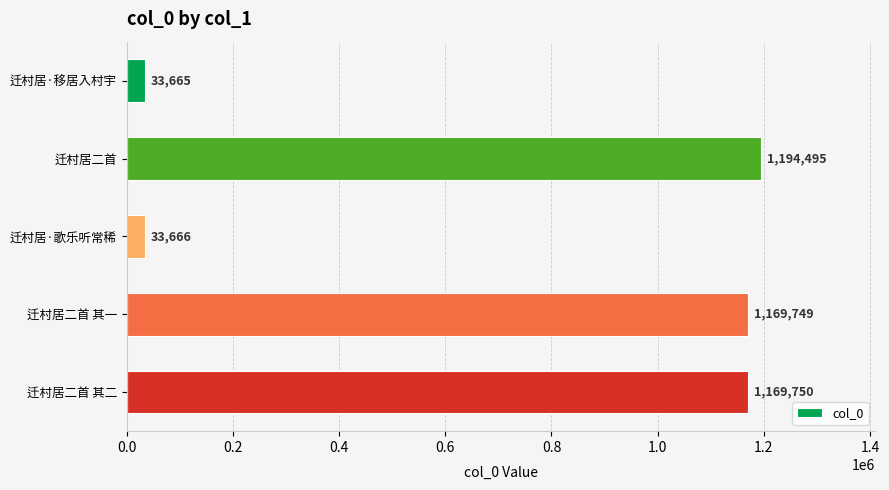

Between 迁村居·移居入村宇 and 迁村居·歌乐听常稀, which is larger?

迁村居·歌乐听常稀